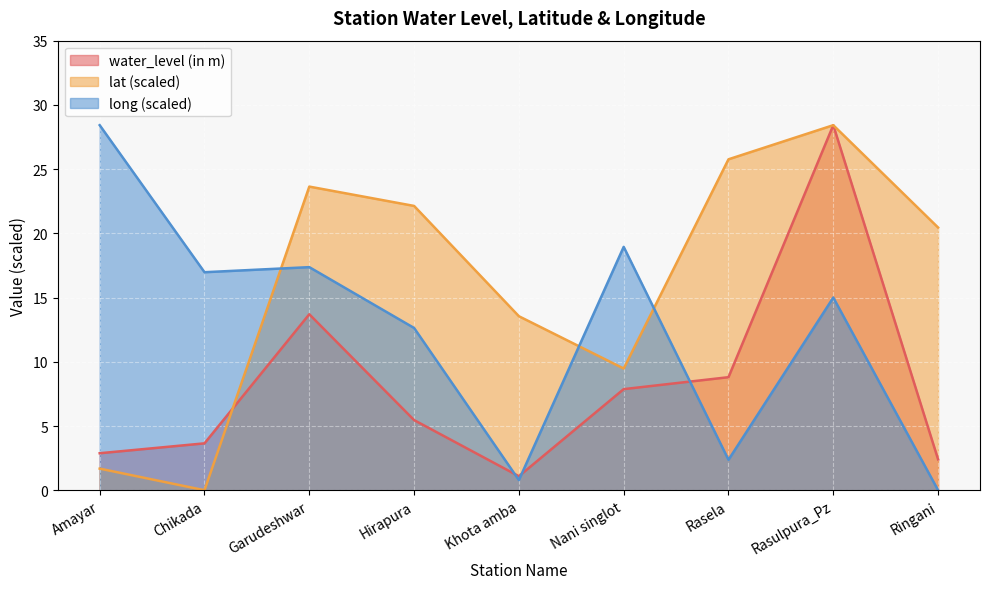

At how many categories does at least one series exceed 12?

9